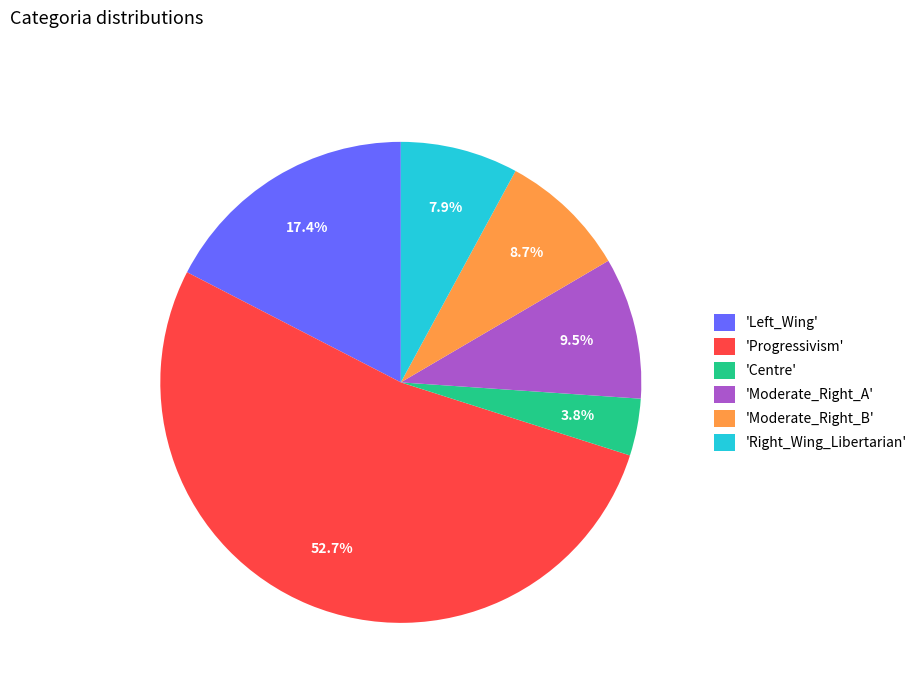

Approximately how many times larger is the value at 'Moderate_Right_B' compared to 'Right_Wing_Libertarian'?

1.1